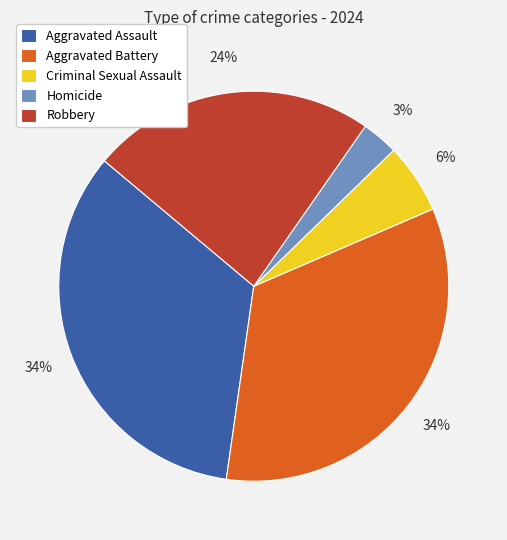

Between Aggravated Assault and Robbery, which is larger?

Aggravated Assault